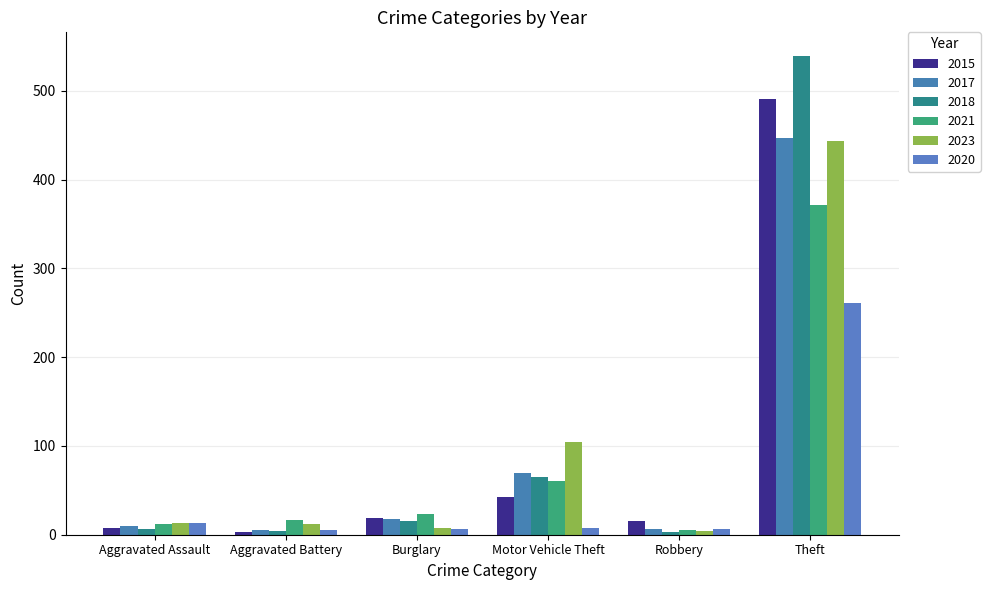

How many bars are there in each group?

6